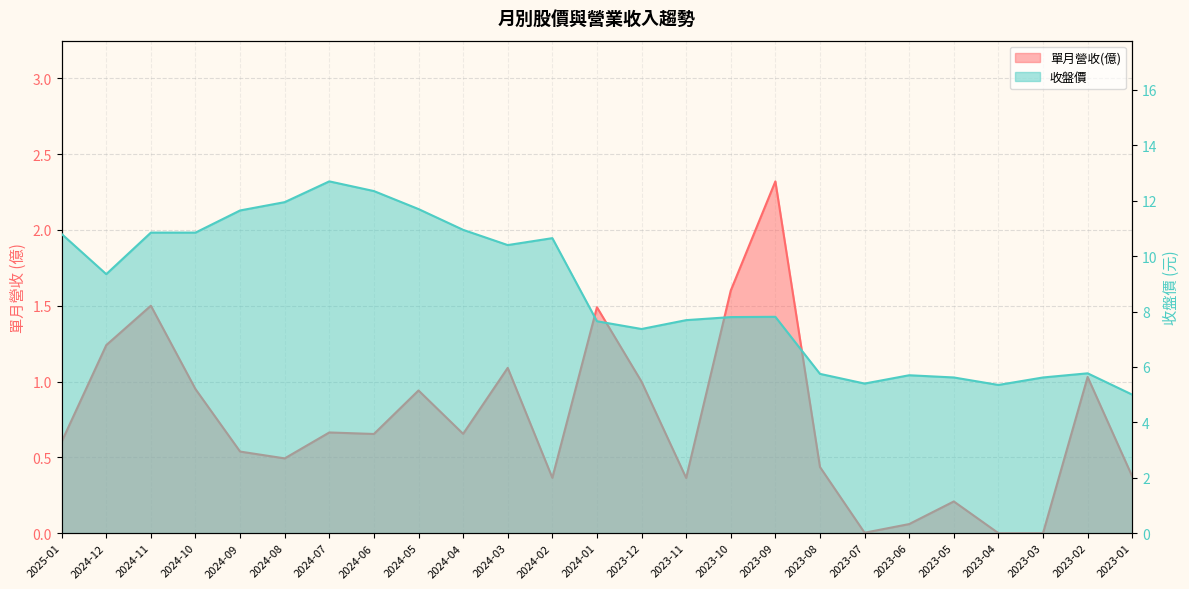

True or false: 單月營收(億) and 收盤價 cross at least once.

False